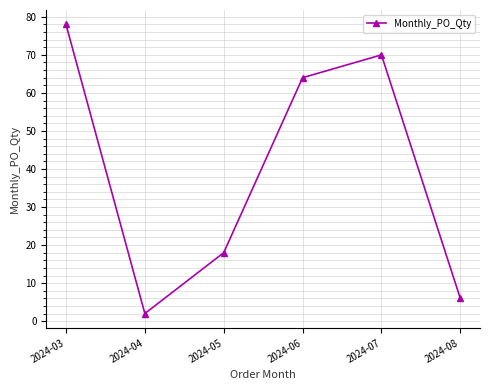

Which has a higher value, 2024-07 or 2024-04?

2024-07